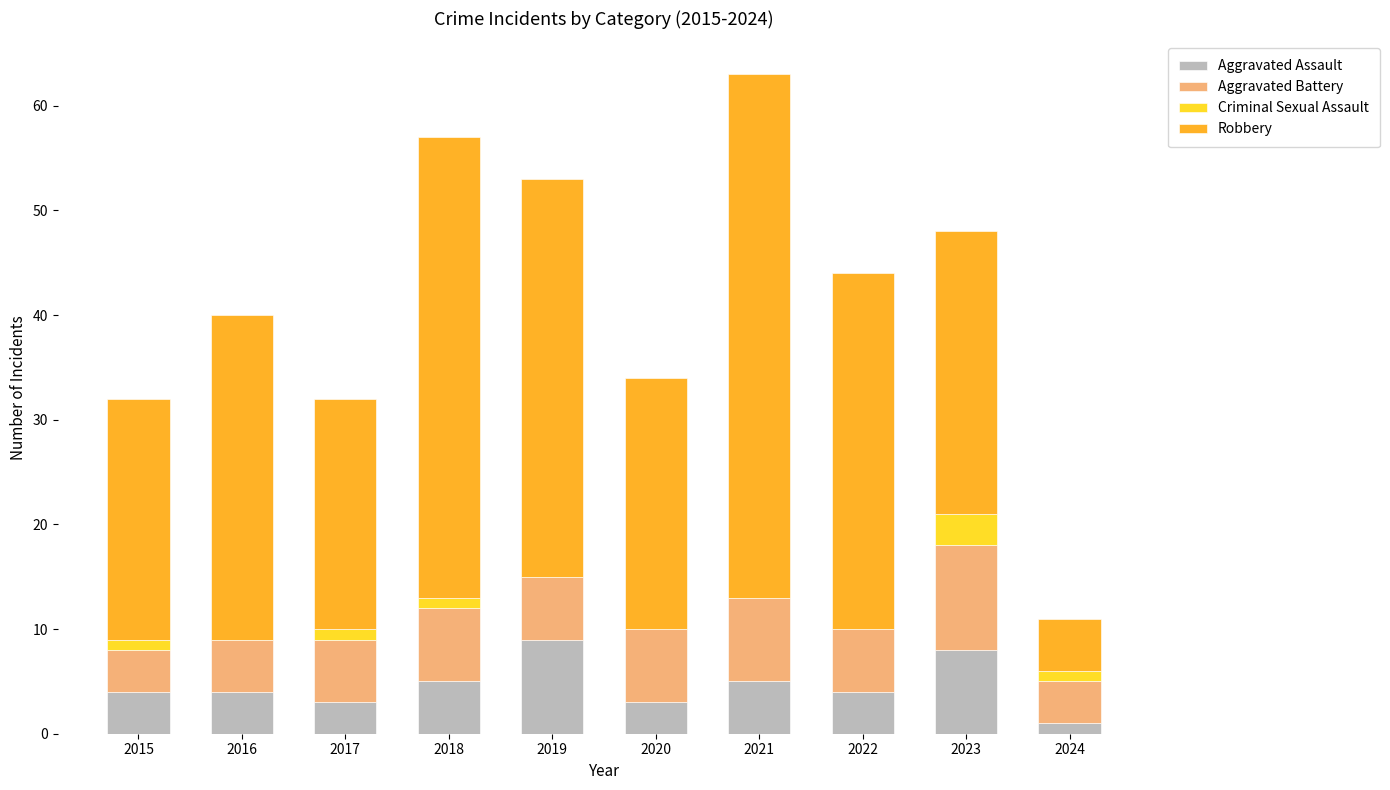

What is the total value across all series at 2016?

40